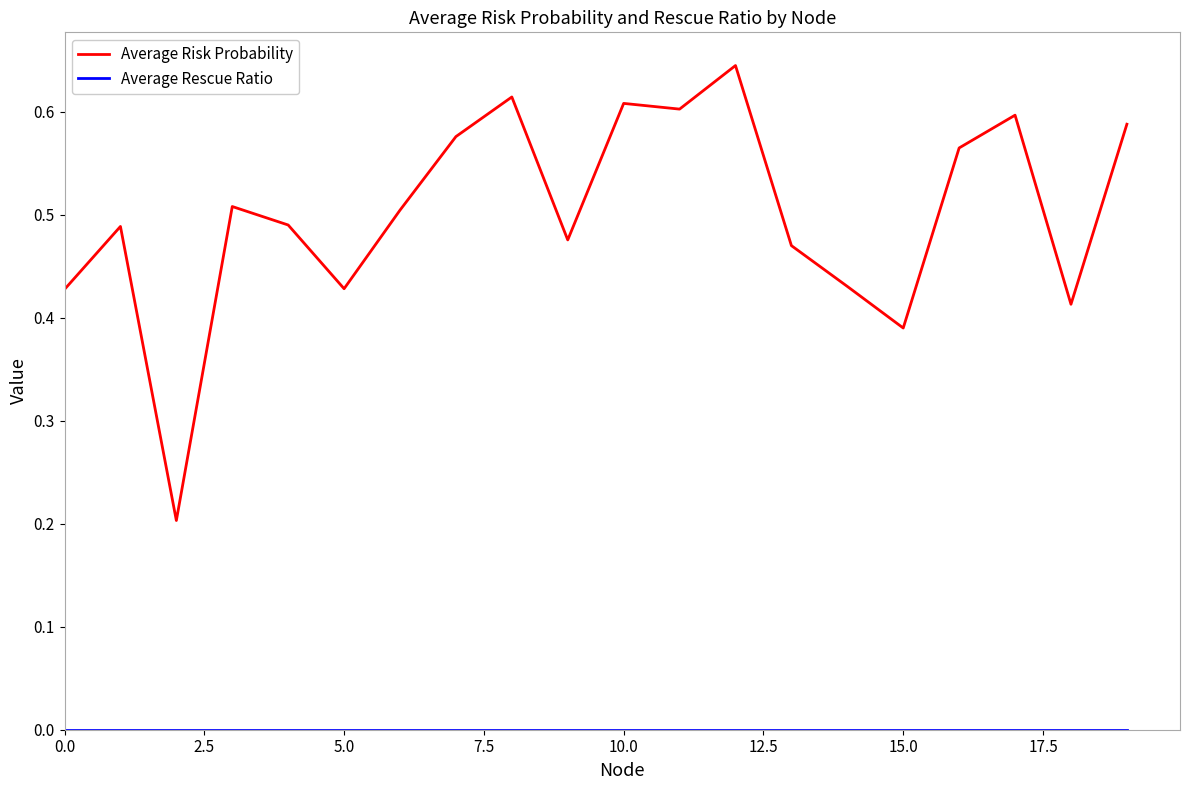

Which series has the largest total across all categories?

Average Risk Probability